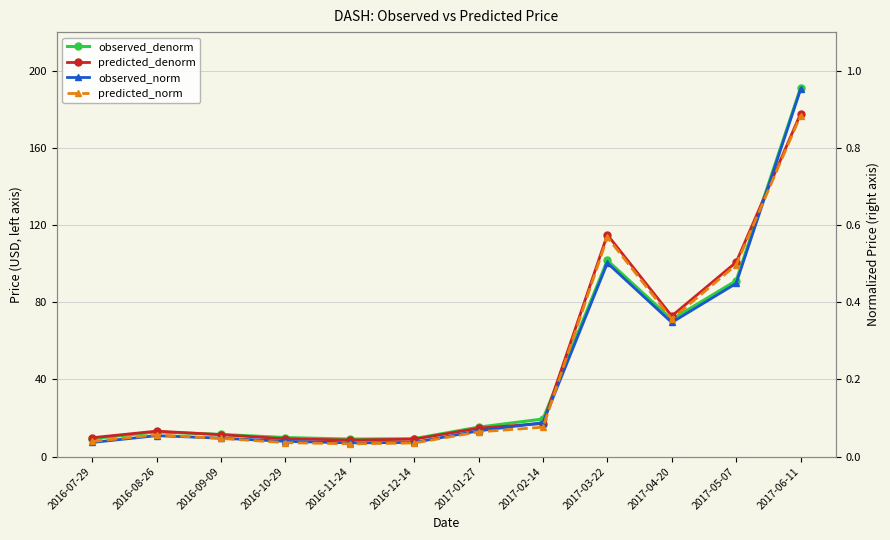

What is the label of the 7th point from the left?

2017-01-27